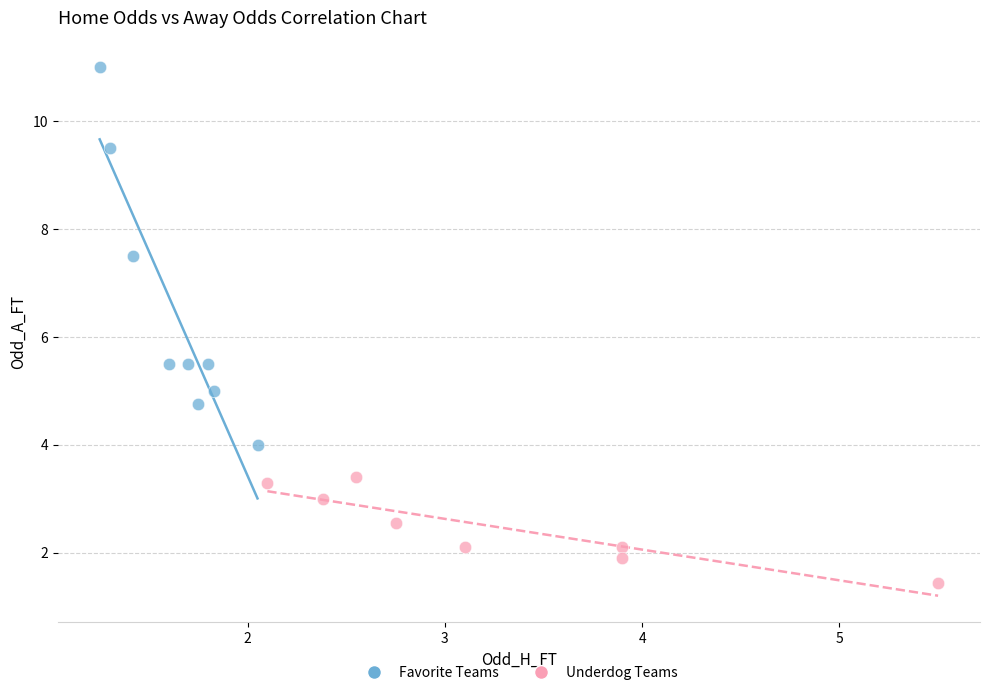

Which series contains the lowest Y value?

Underdog Teams